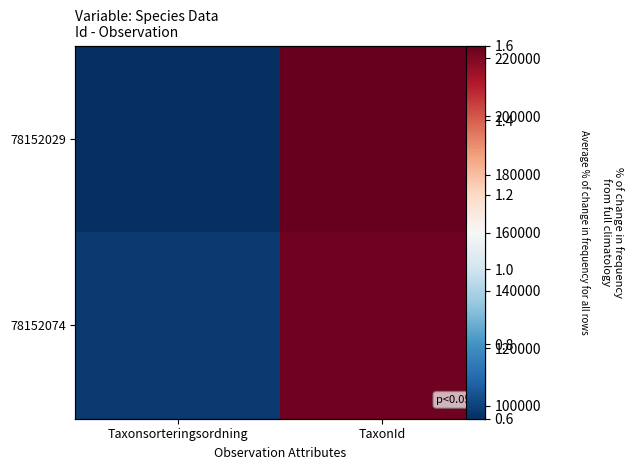

What is the difference between the maximum and minimum values in the 78152074 series?

124340